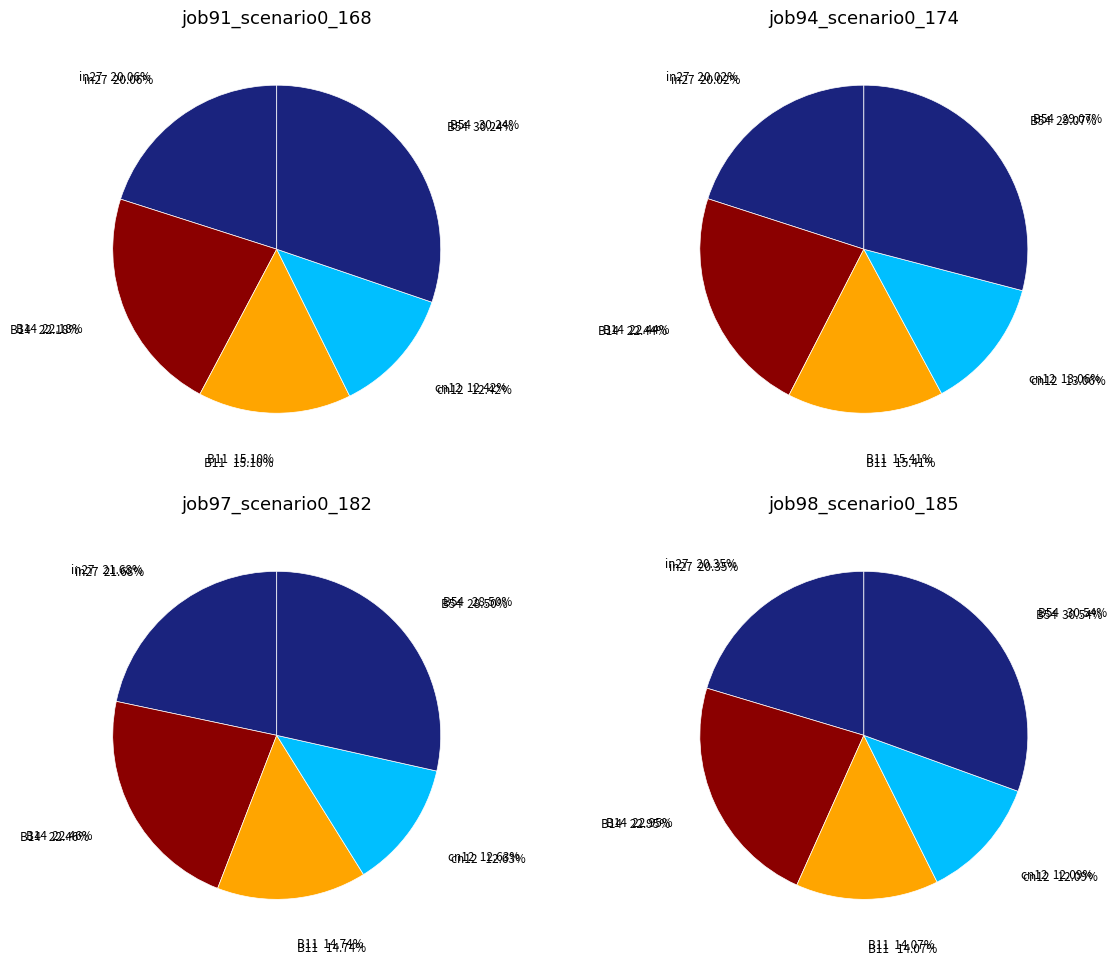

How many slices are in this pie chart?

5